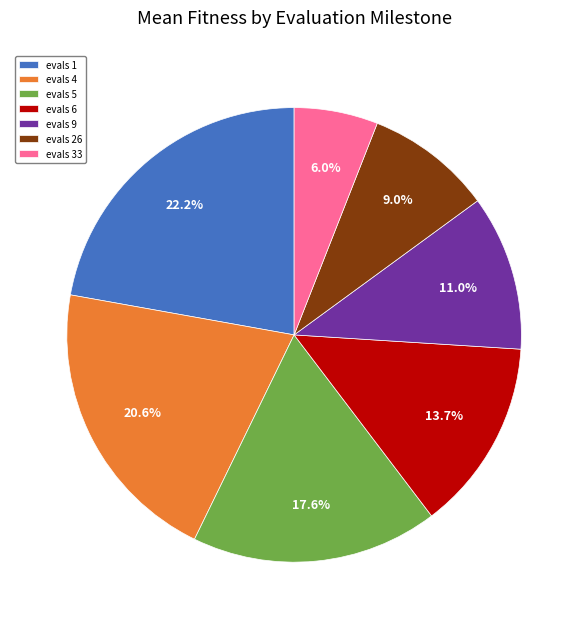

Approximately how many times larger is the value at evals 1 compared to evals 26?

2.5